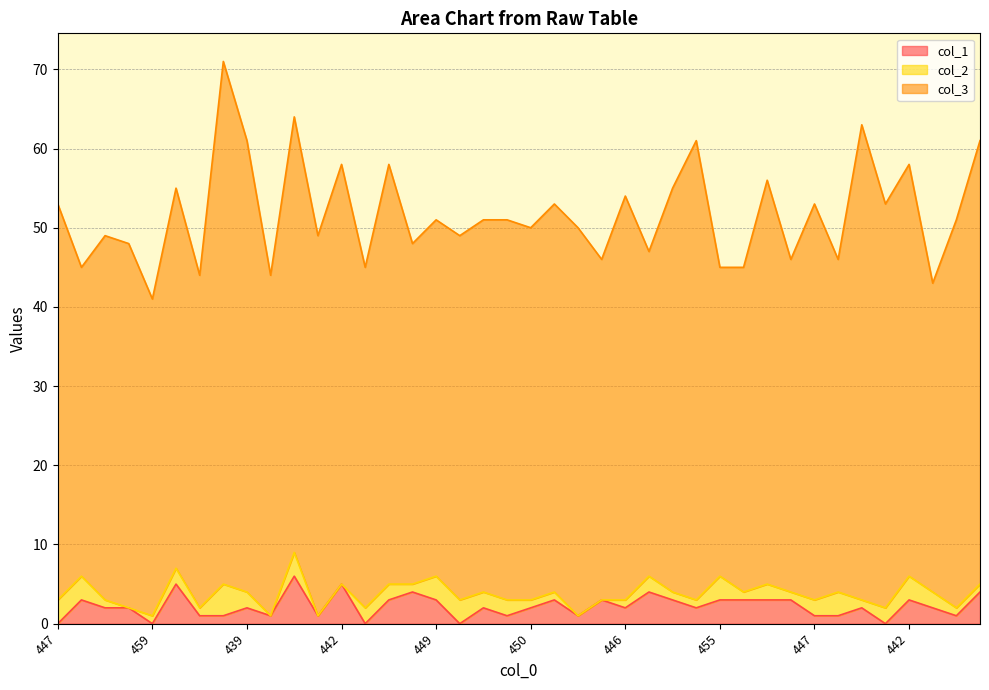

The col_1 series shows 1 at 11. True or false?

True